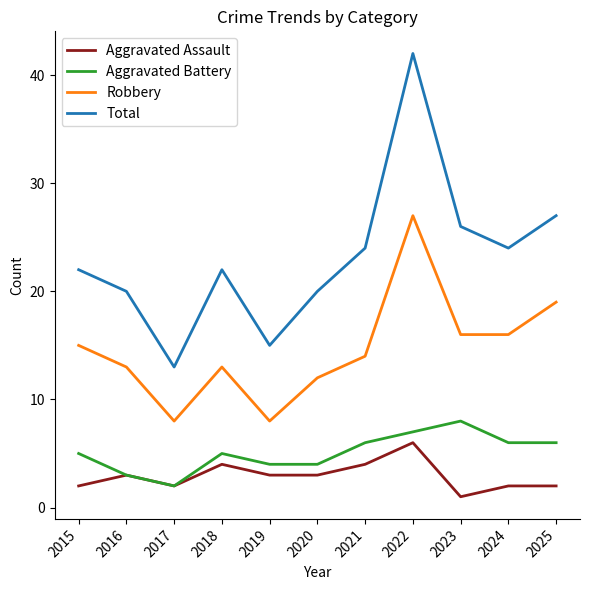

Reading right to left, list all the values displayed in this chart.

Aggravated Assault: 2	2	1	6	4	3	3	4	2	3	2
Aggravated Battery: 6	6	8	7	6	4	4	5	2	3	5
Robbery: 19	16	16	27	14	12	8	13	8	13	15
Total: 27	24	26	42	24	20	15	22	13	20	22